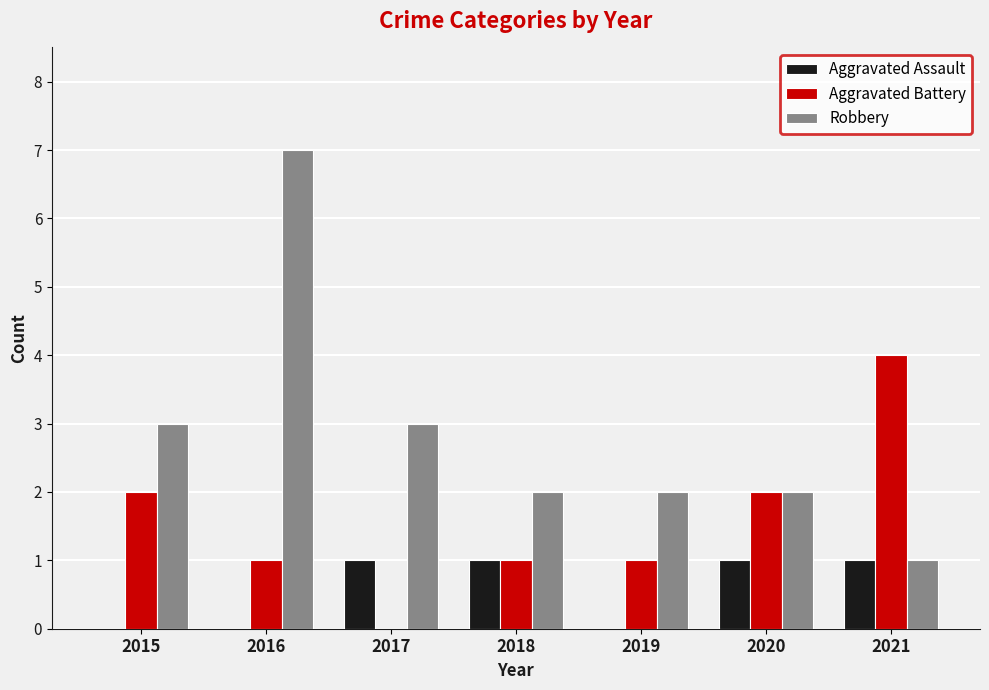

Reading right to left, what are all the values shown in this chart?

Aggravated Assault: 2021=1	2020=1	2019=0	2018=1	2017=1	2016=0	2015=0
Aggravated Battery: 2021=4	2020=2	2019=1	2018=1	2017=0	2016=1	2015=2
Robbery: 2021=1	2020=2	2019=2	2018=2	2017=3	2016=7	2015=3